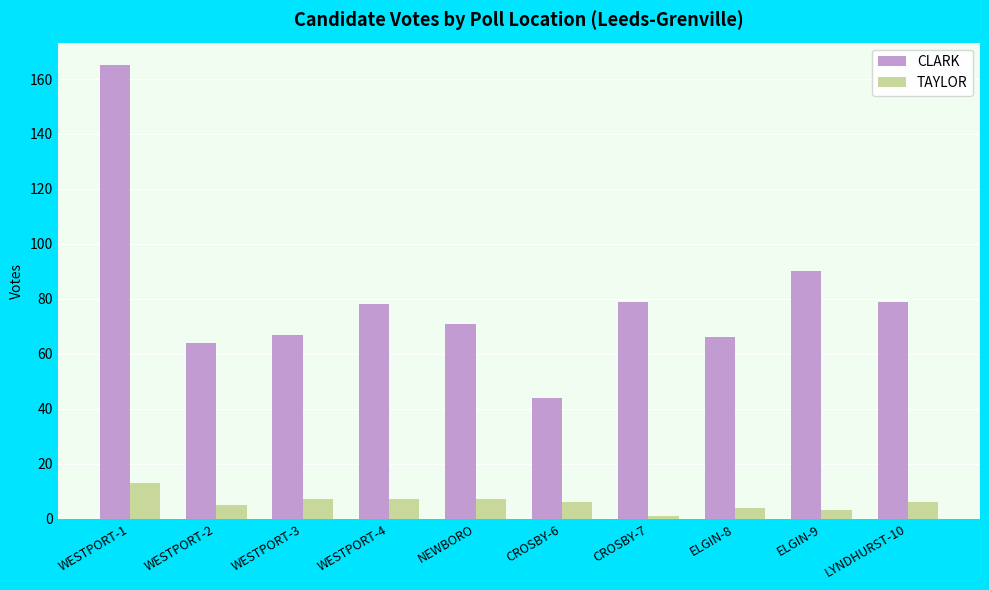

How many categories are shown in the chart?

10